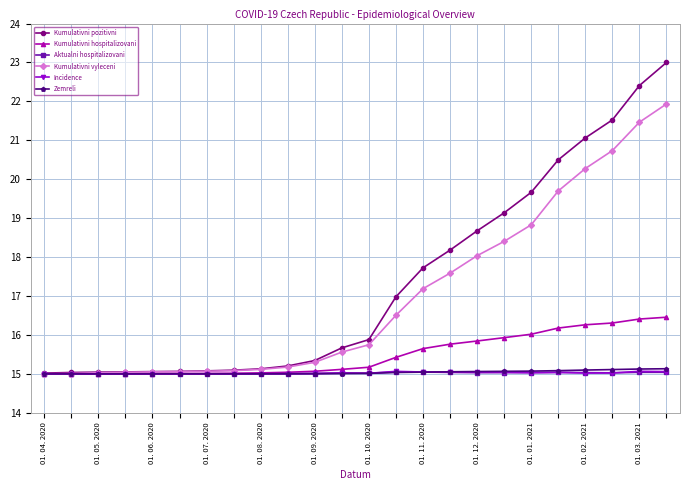

Which series ends up on top after the final intersection of Incidence and Aktualni hospitalizovani?

Incidence